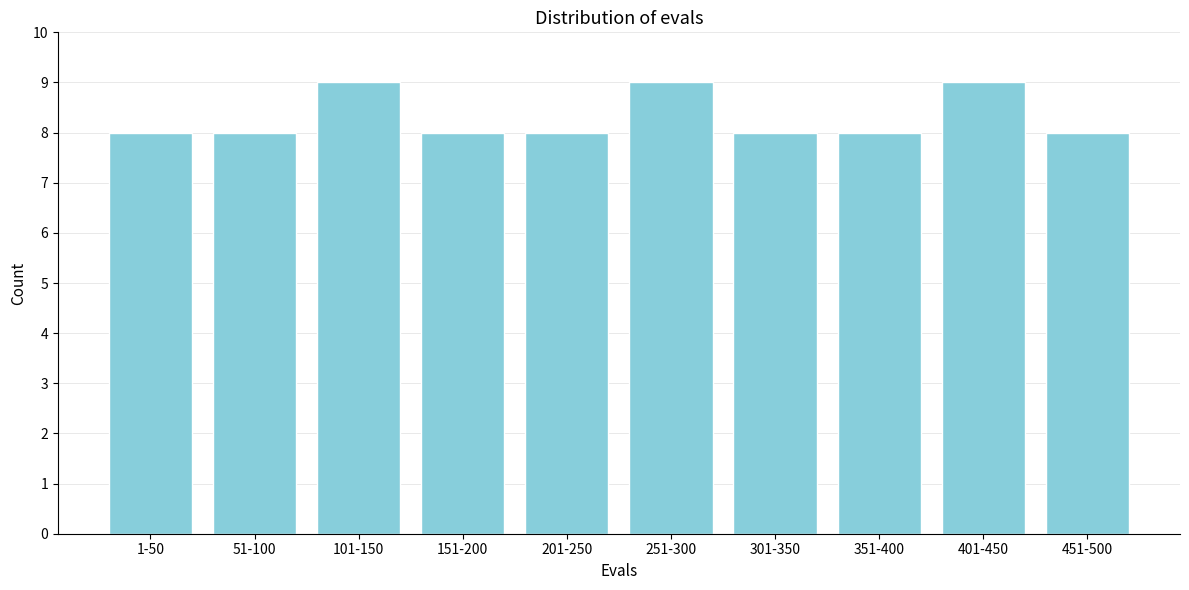

Reading left to right, extract all data points from this chart.

8	8	9	8	8	9	8	8	9	8